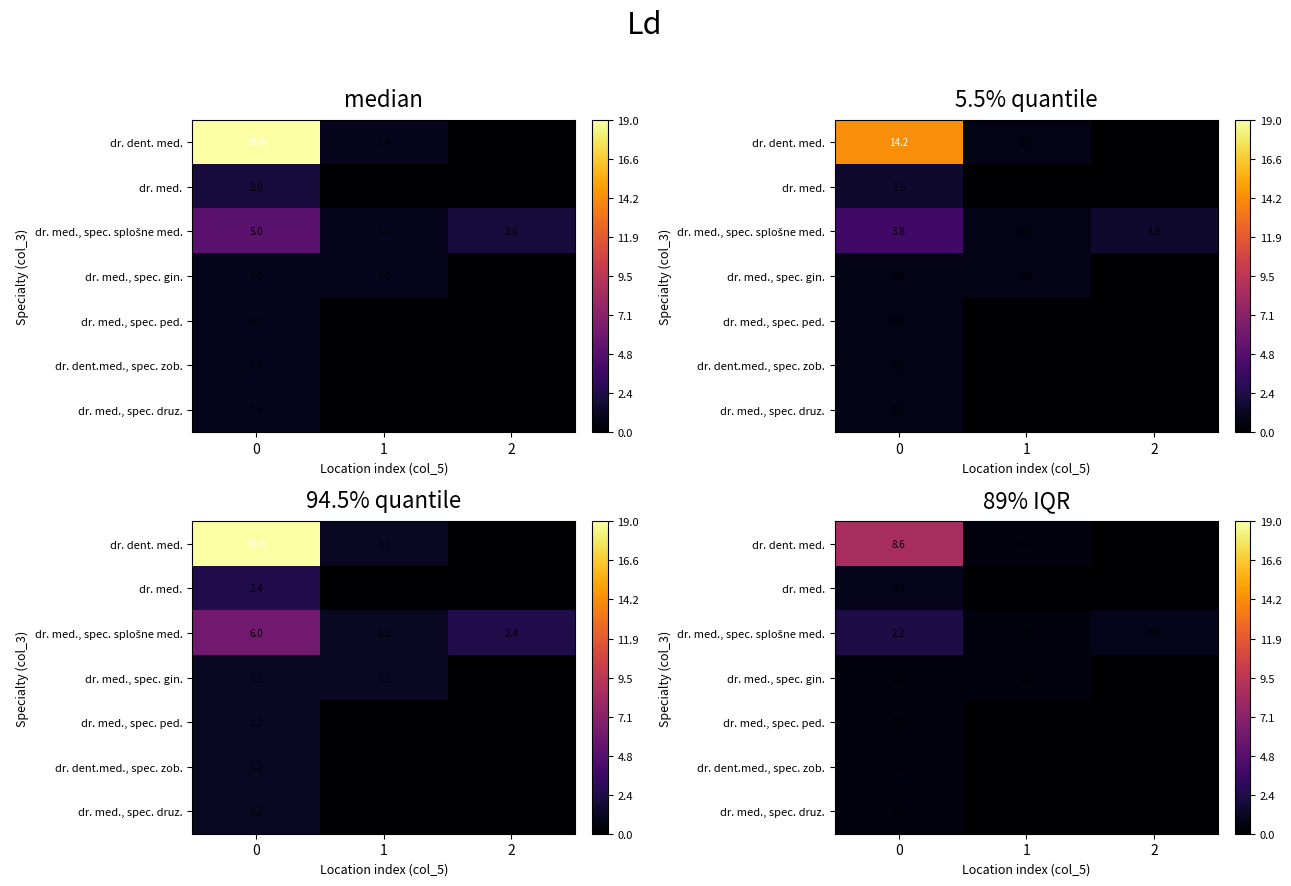

The value of dr. med., spec. druz. at 1 is 0.0. True or false?

True